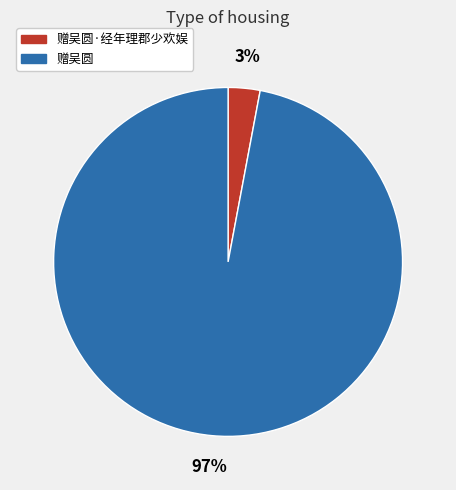

Is there any slice that represents more than half of the pie?

Yes